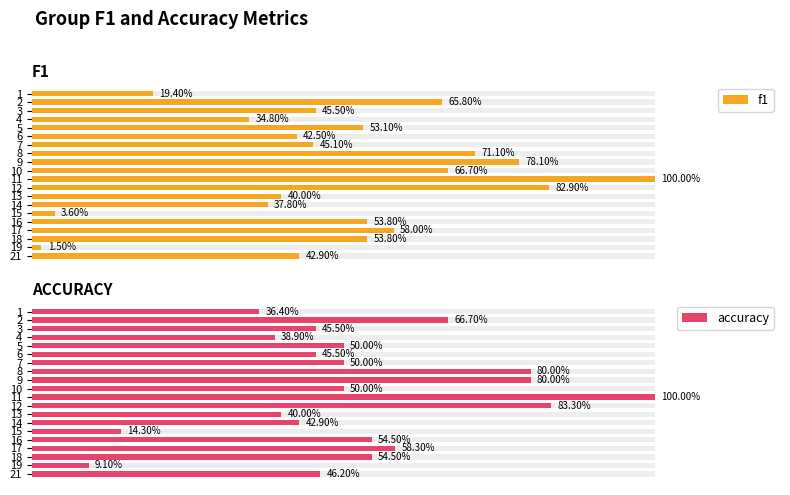

What is the sum of all f1 values?

10.0